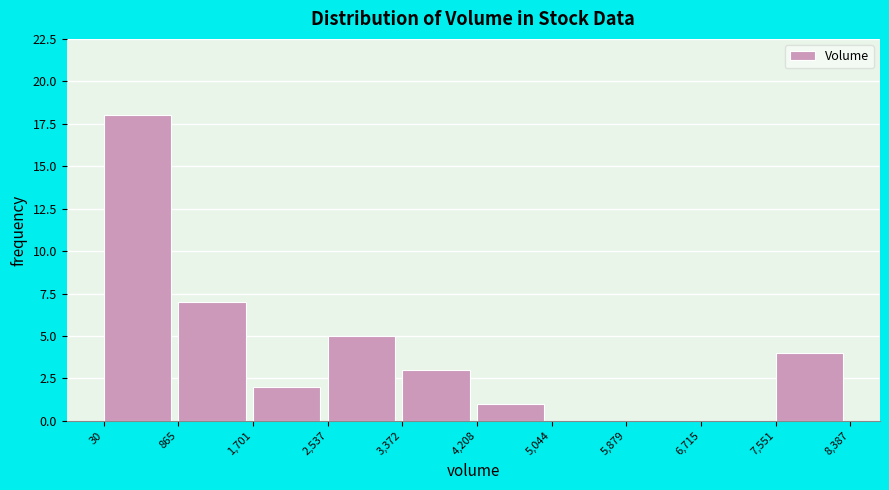

Which range on the x-axis has the tallest bar?

30 to 865